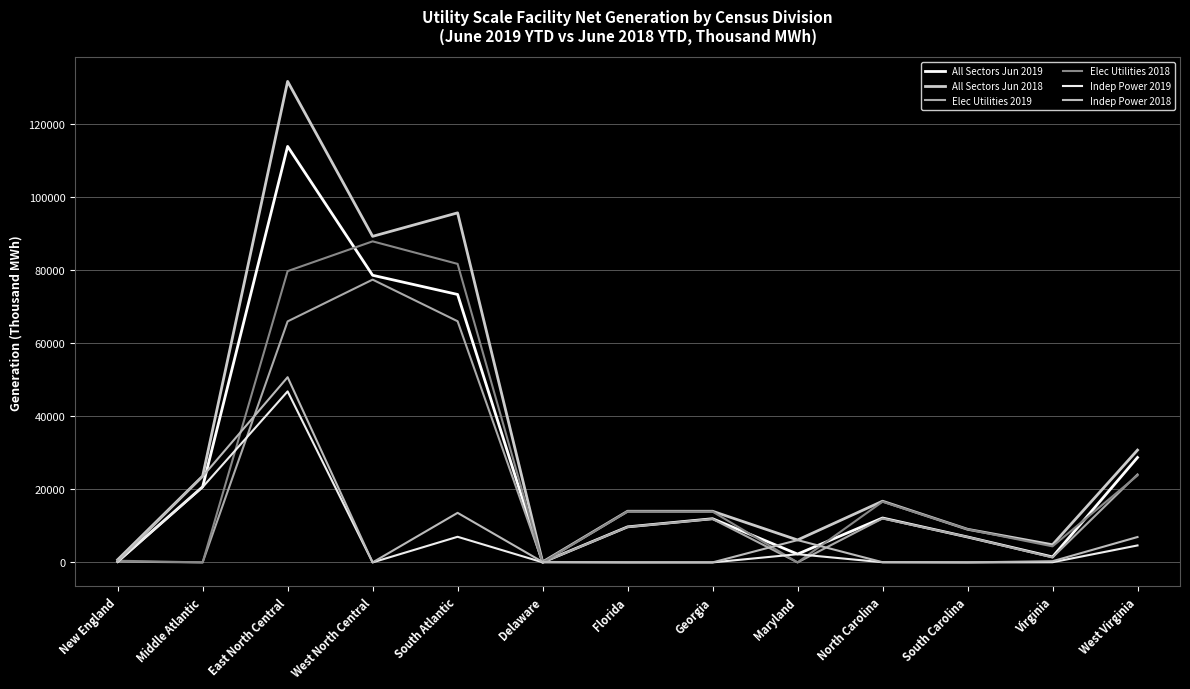

What is the label of the 5th point from the left?

South Atlantic